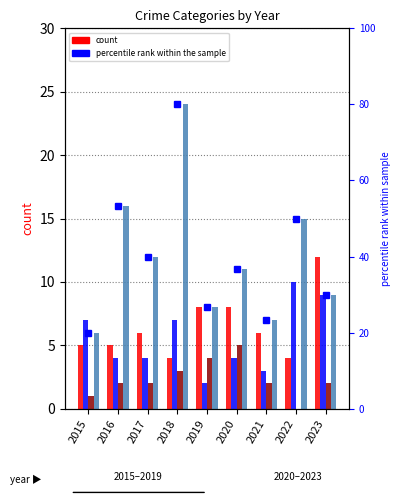

Which series has the largest range (max minus min)?

percentile rank within the sample